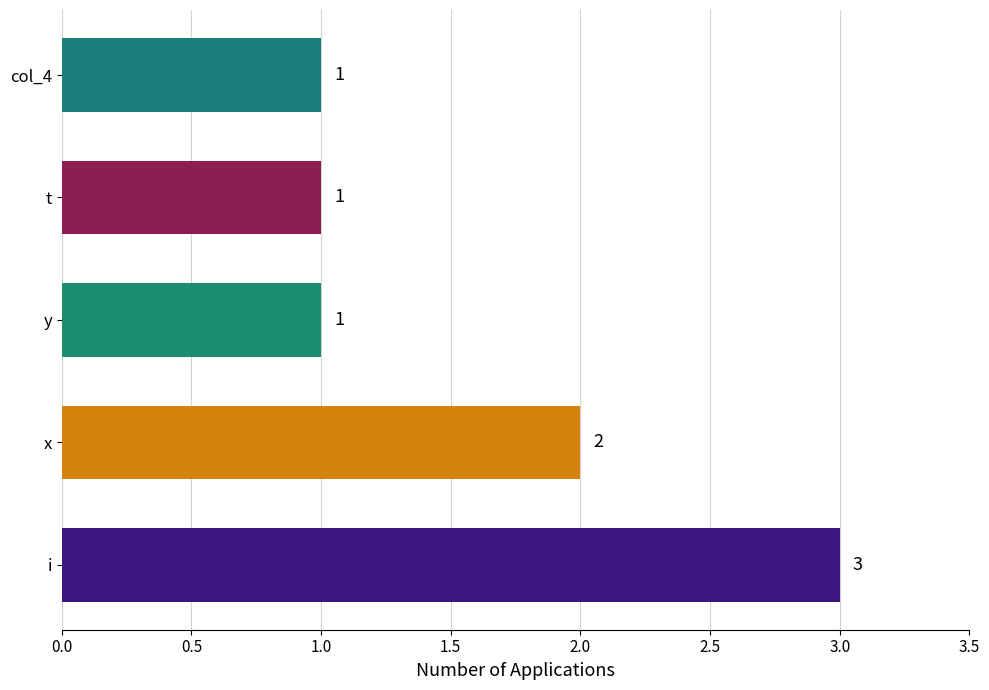

Are the bars grouped side by side (vs. stacked)?

No